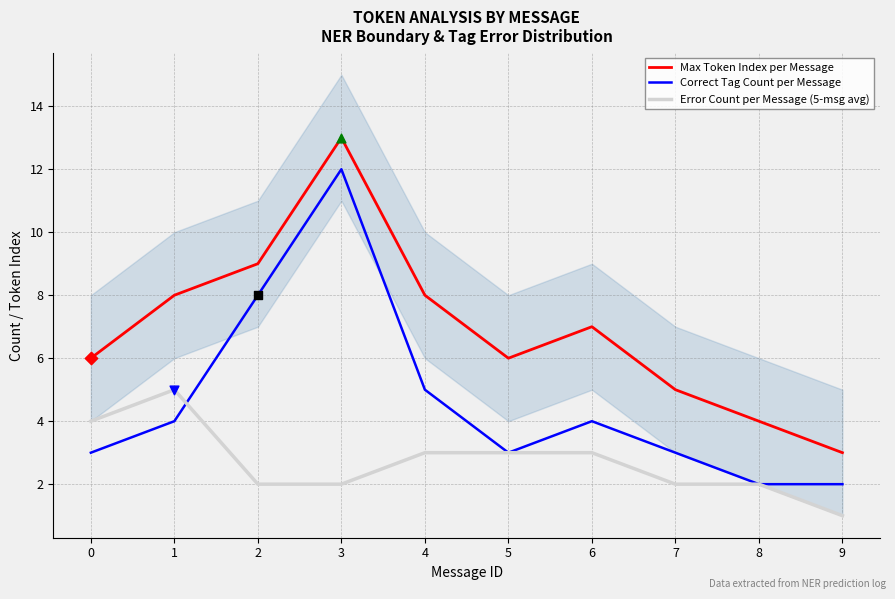

What are all the series names shown in the legend?

Max Token Index per Message, Correct Tag Count per Message, Error Count per Message (5-msg avg)